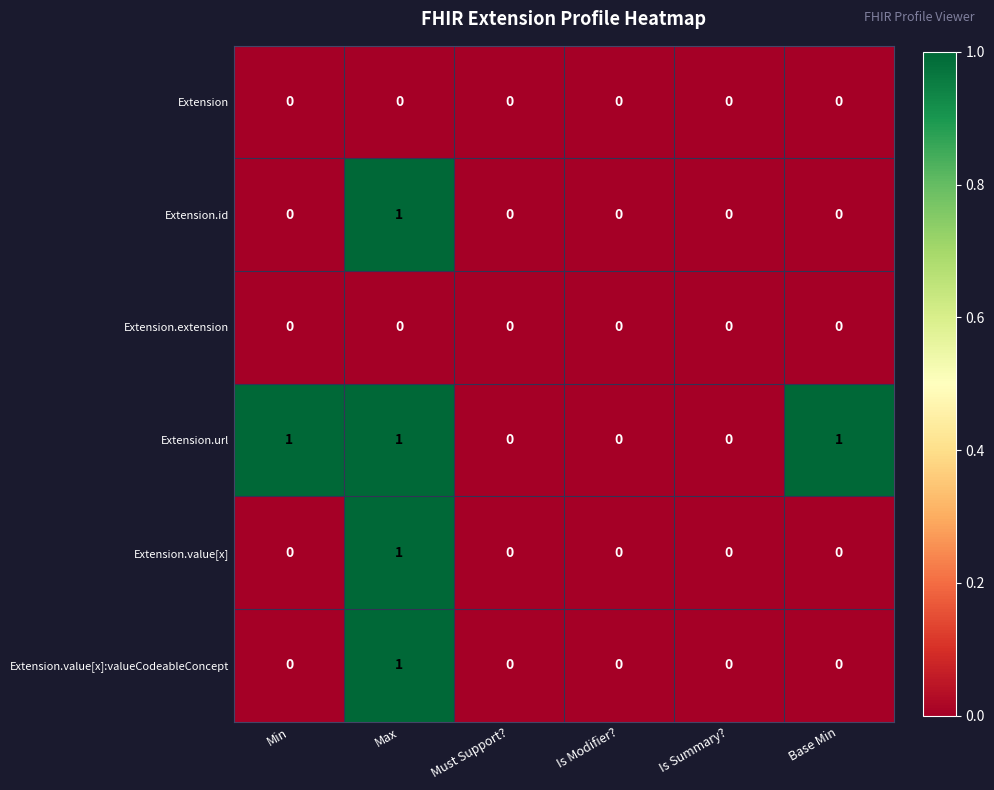

How many series are shown in this chart?

6